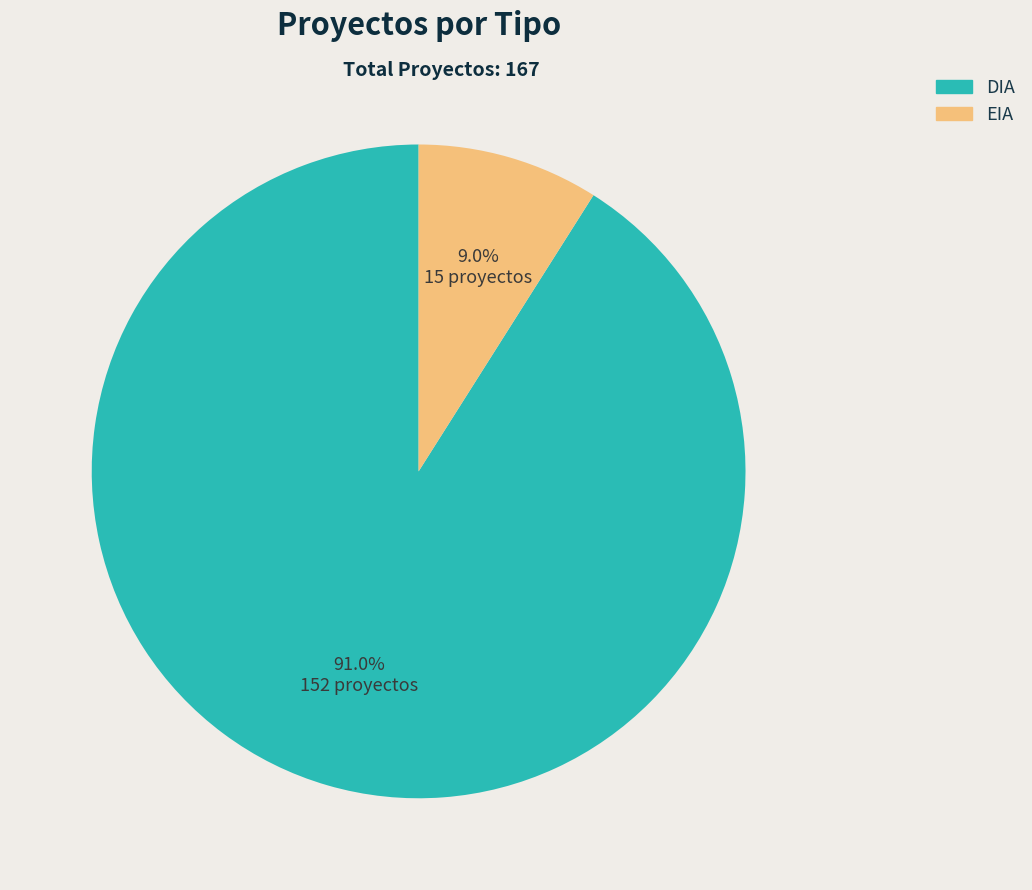

Between DIA and EIA, which is larger?

DIA